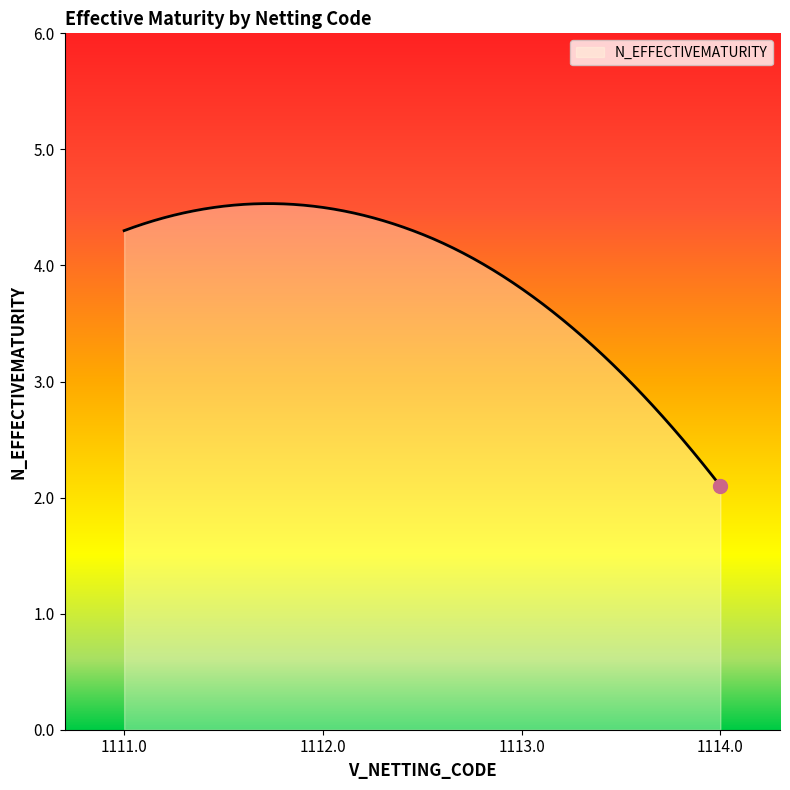

What is the maximum value shown in the chart?

4.5